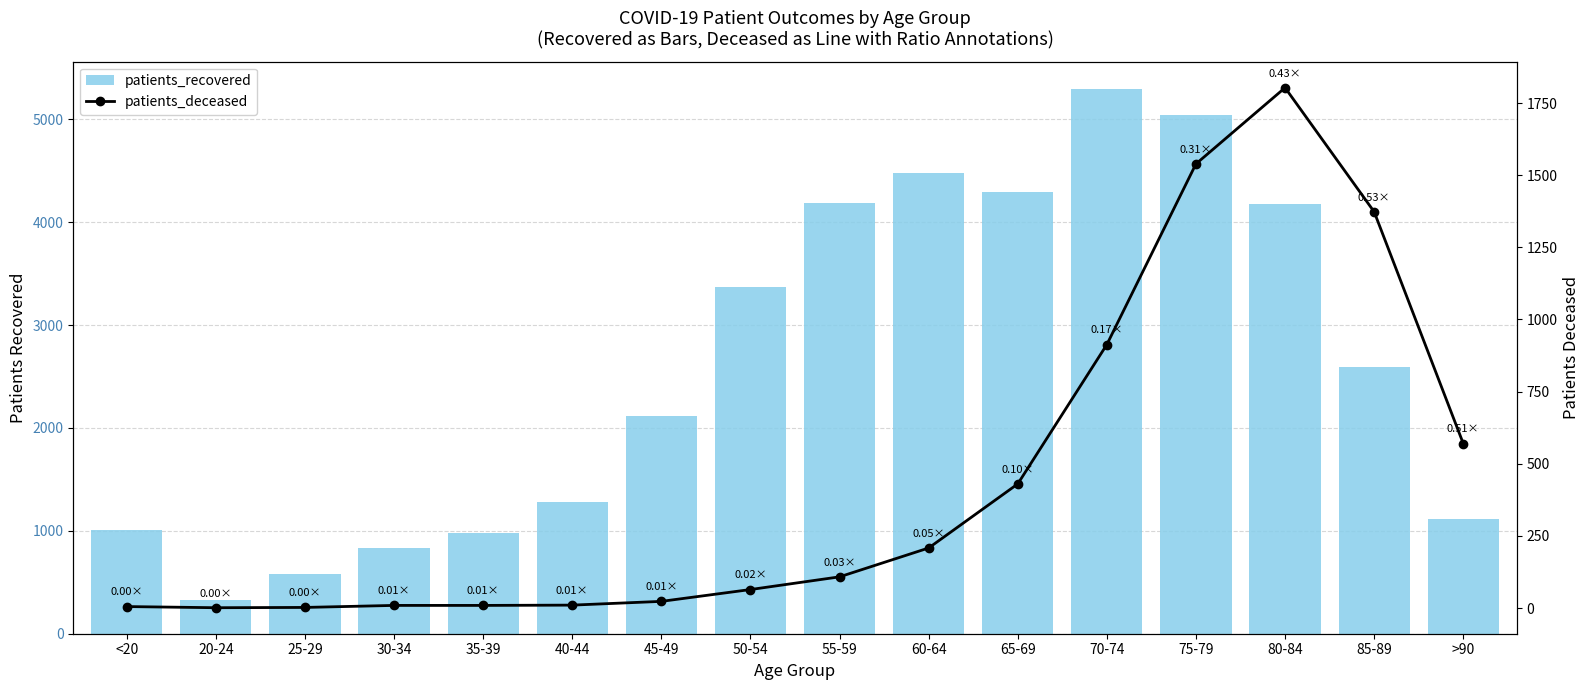

Reading left to right, list all the values displayed in this chart.

patients_recovered: 1006	330	581	835	977	1276	2118	3372	4185	4477	4291	5295	5037	4177	2597	1113
patients_deceased: 5	1	2	9	9	10	23	64	108	208	430	913	1539	1803	1373	570